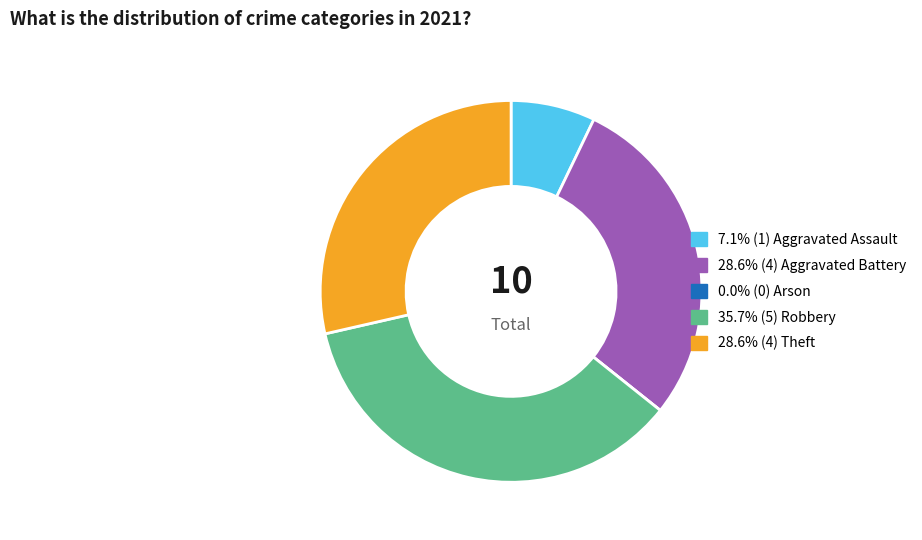

Does any single category account for the majority?

No